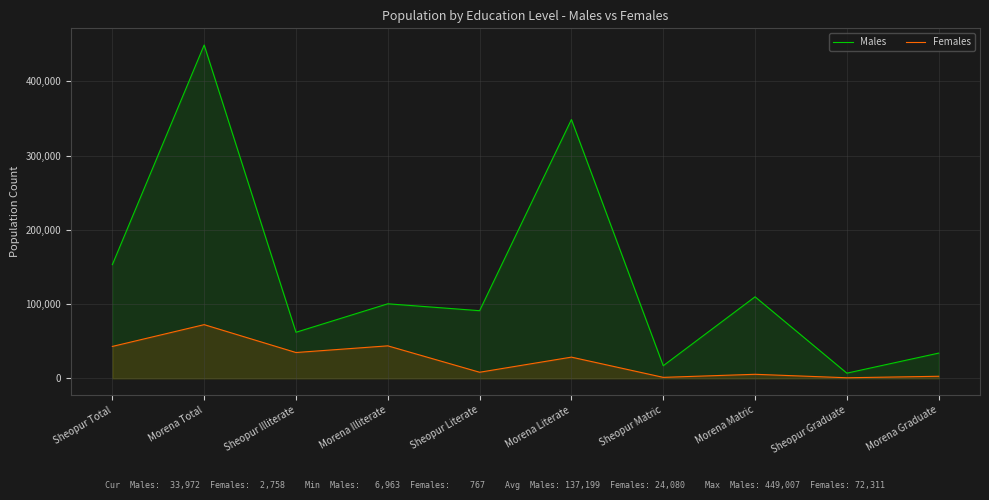

What is the average value of the Males series?

137200